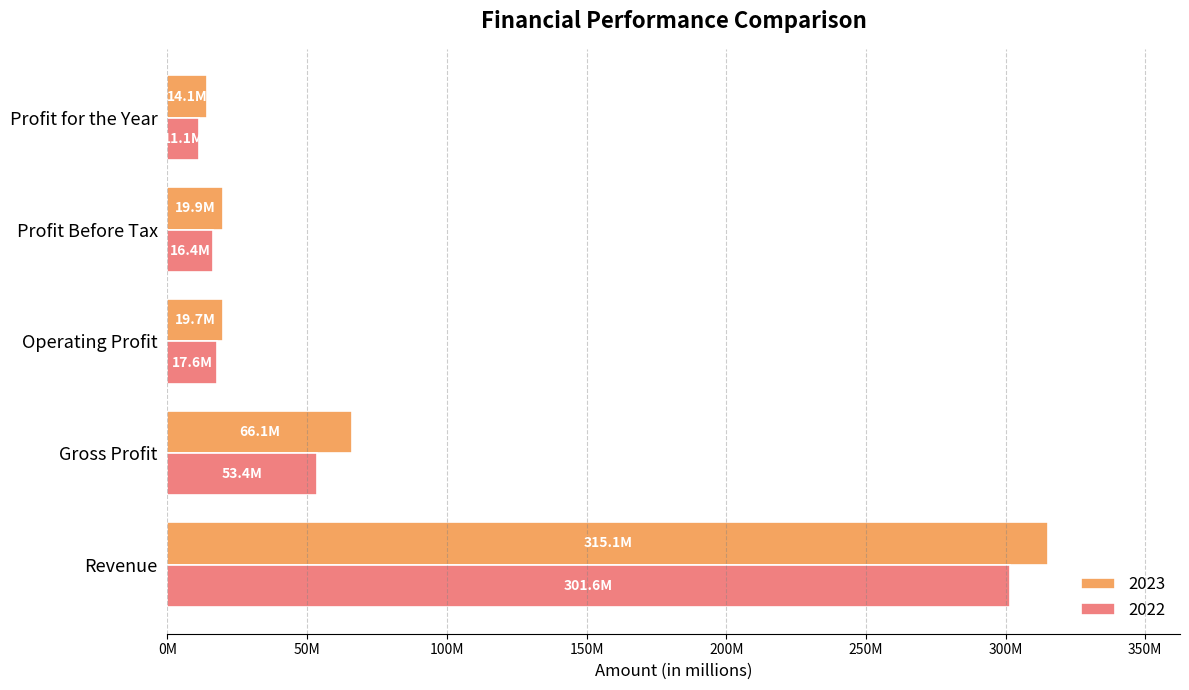

What are all the series names shown in the legend?

2023, 2022